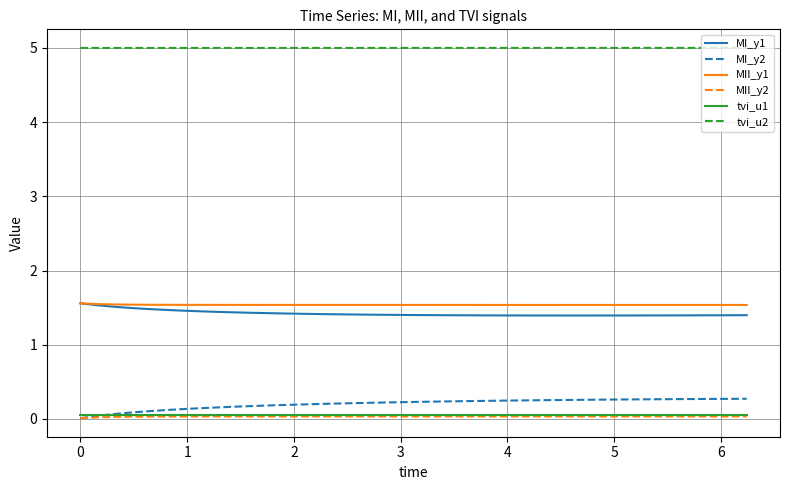

Which series has the largest total across all categories?

tvi_u2